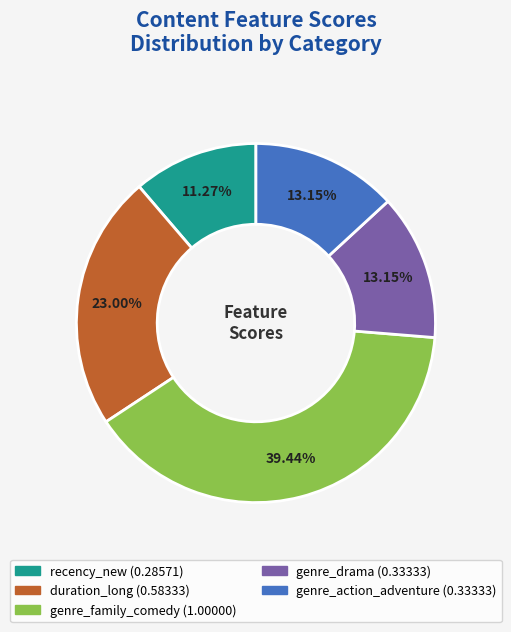

Does any single category account for the majority?

No